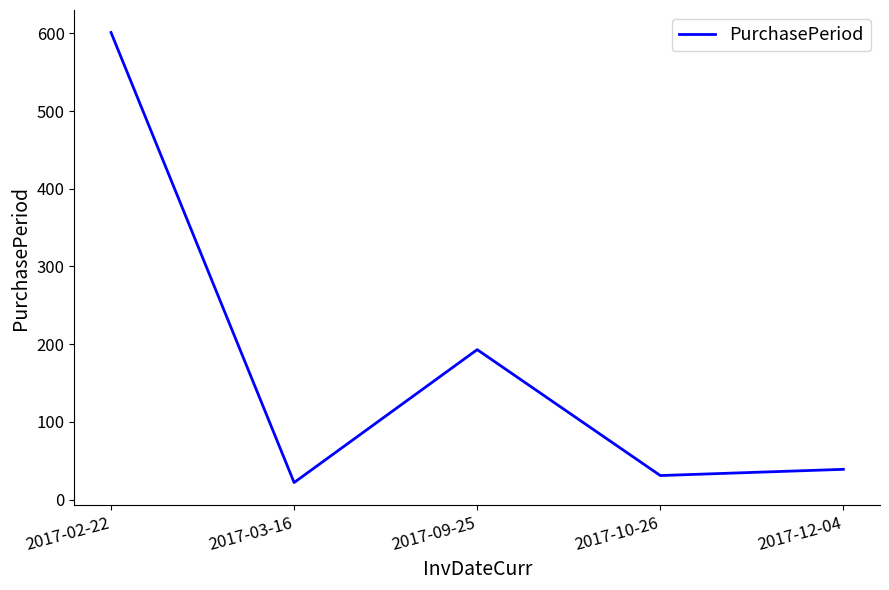

Approximately how many times larger is the value at 2017-12-04 compared to 2017-02-22?

0.1